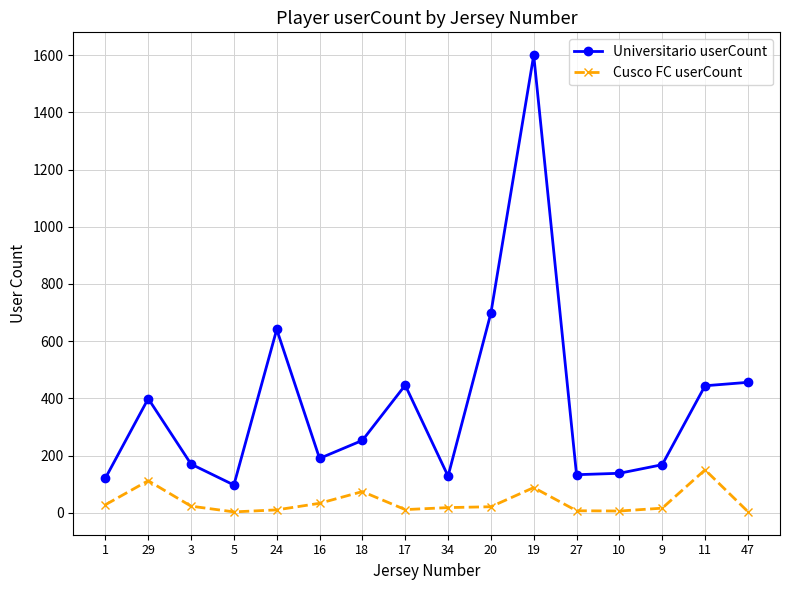

What is the greatest value displayed?

1600